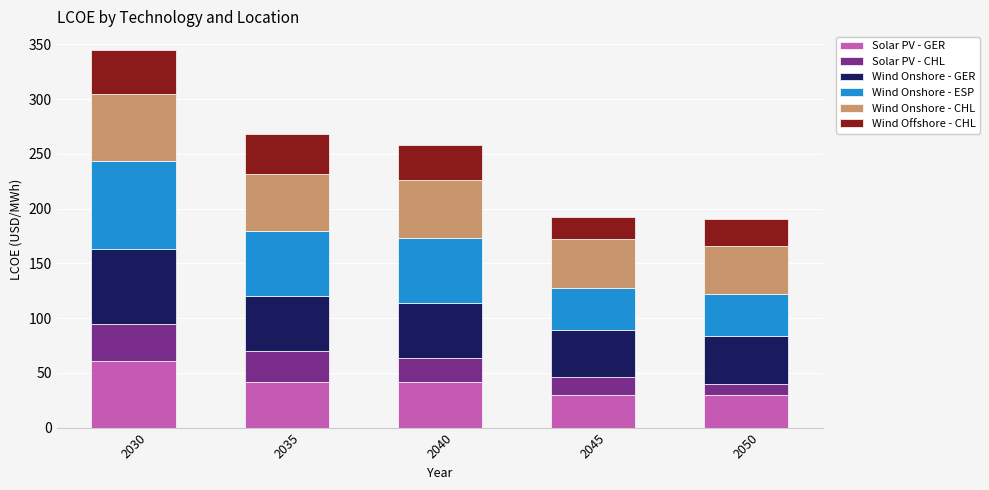

What is the difference between the Solar PV - GER values at 2035 and 2045?

11.7